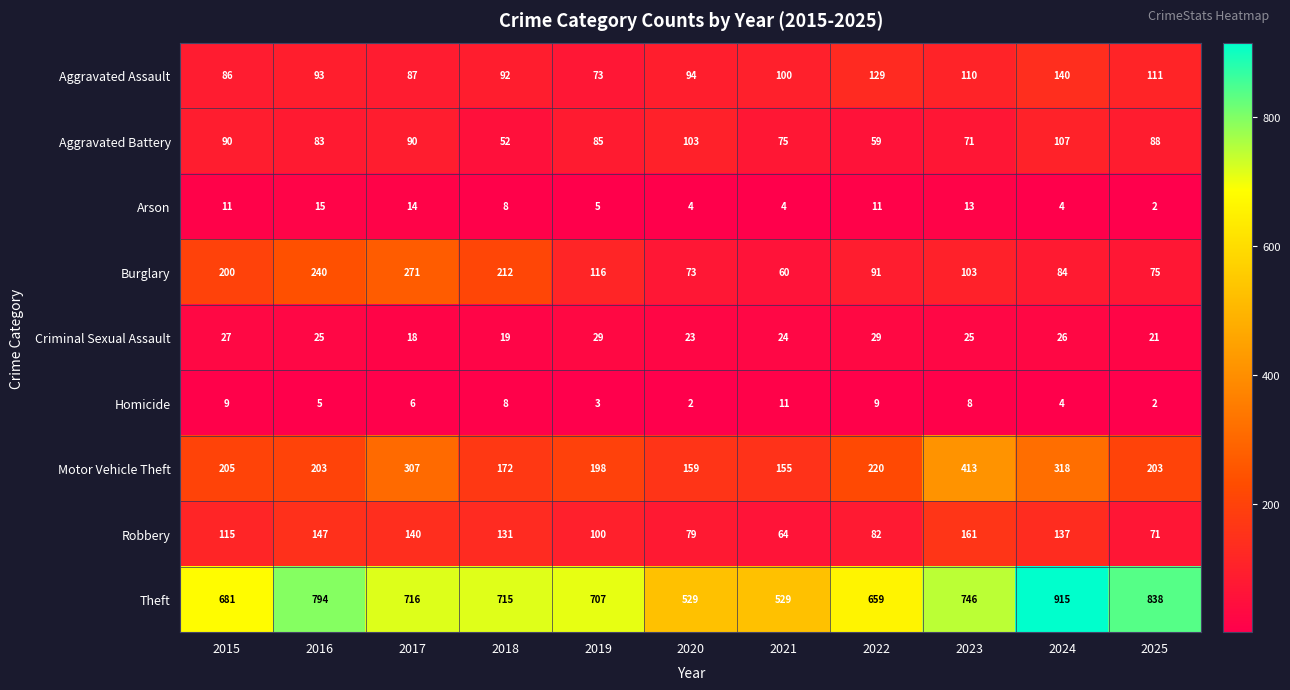

At which label does Aggravated Battery reach its peak?

2024